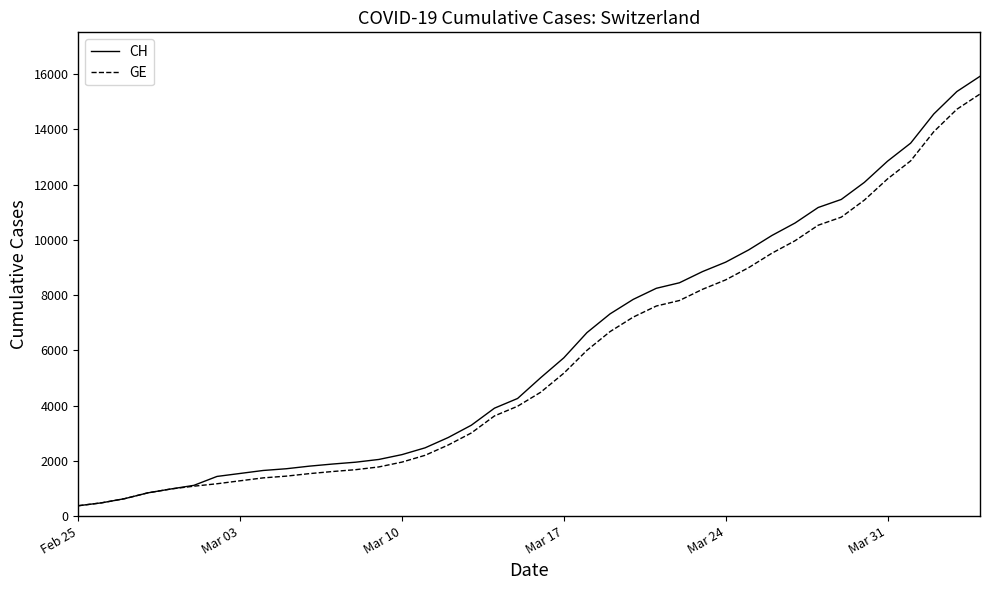

Which series has the largest range (max minus min)?

CH